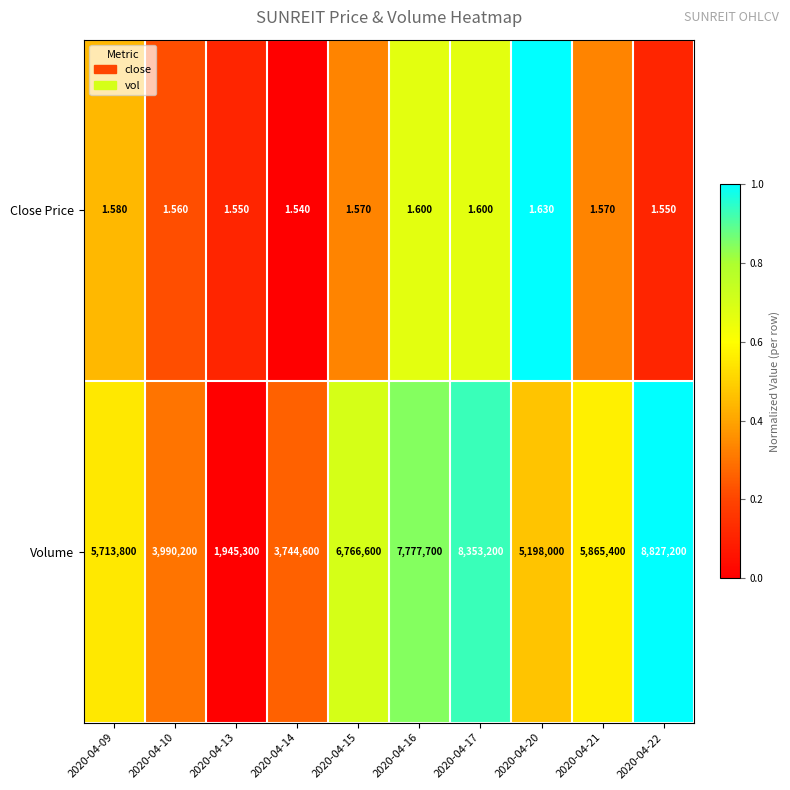

Is the value of Volume at 2020-04-20 greater than the value of Close Price at 2020-04-09?

Yes